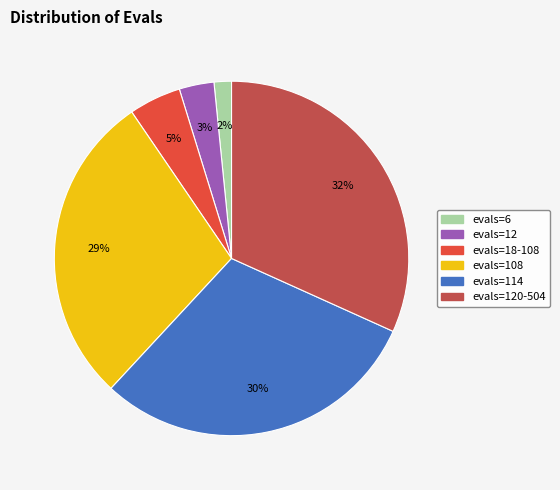

To the nearest percent, what is the difference between the largest and smallest slice percentages?

30%